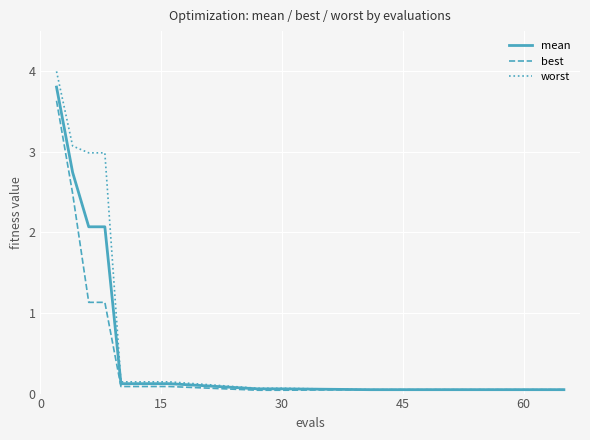

What is the highest value of the worst series?

4.0